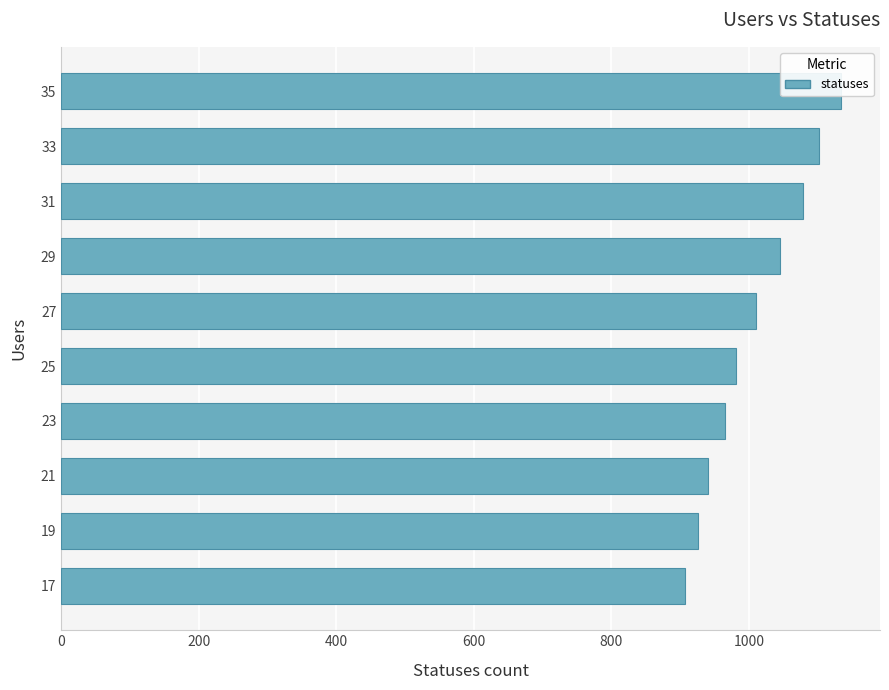

How many bars are there in total?

10